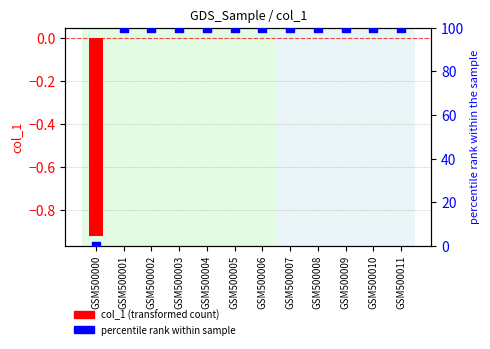

What is the total value across all series at GSM500000?

-0.9